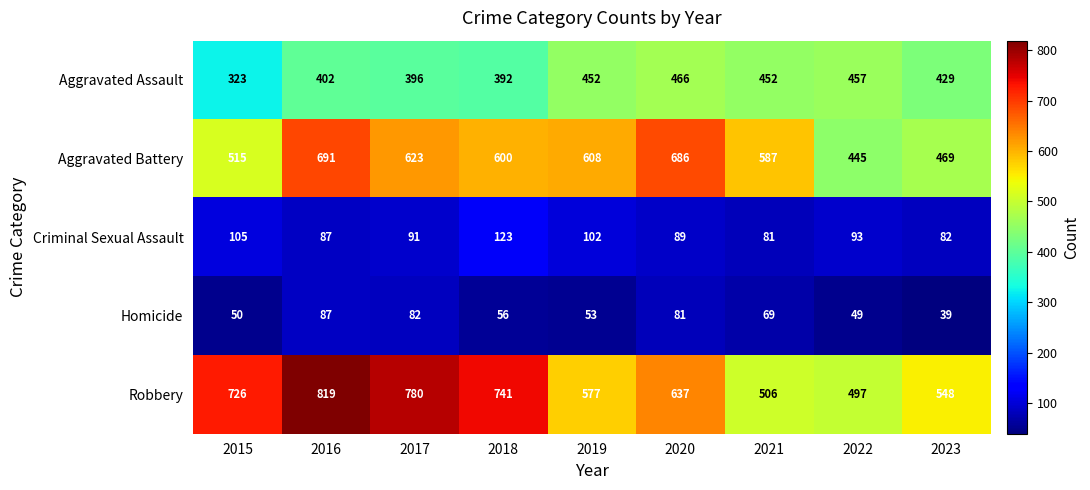

At which label does Aggravated Assault reach its minimum?

2015